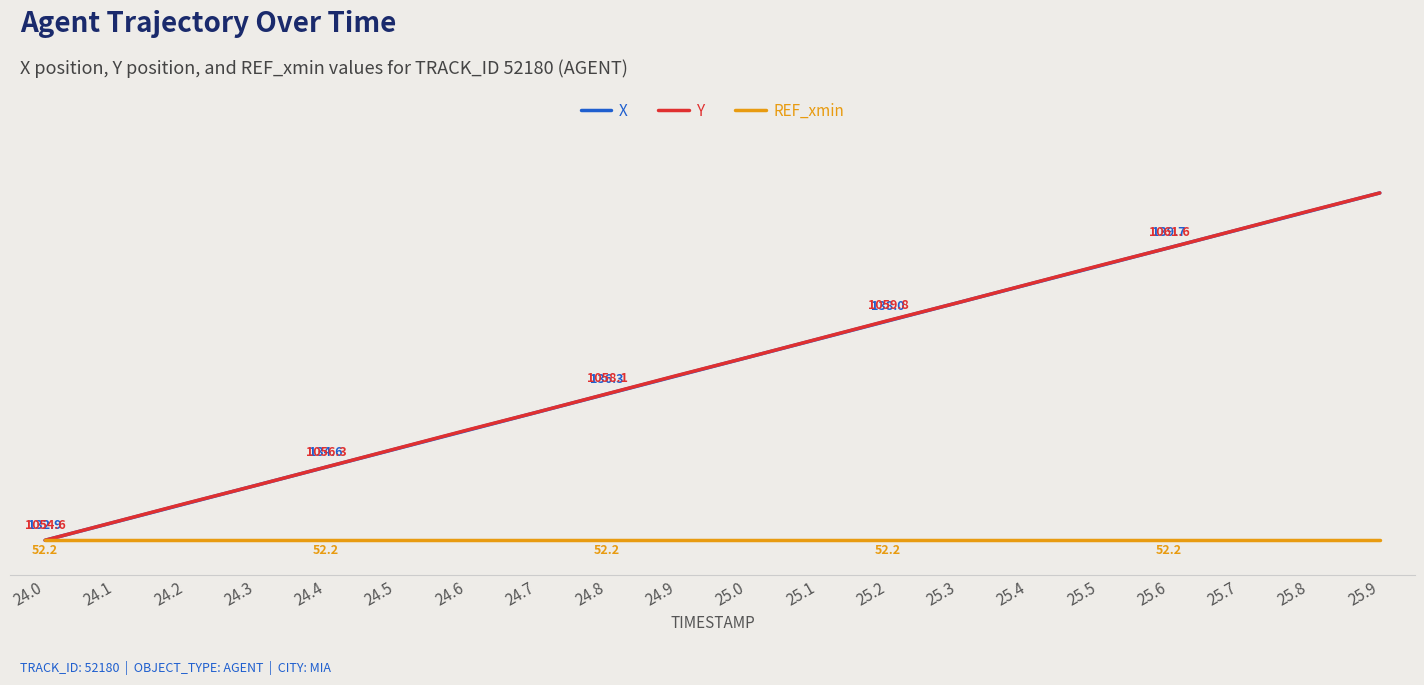

What position from the right is 24.9?

11